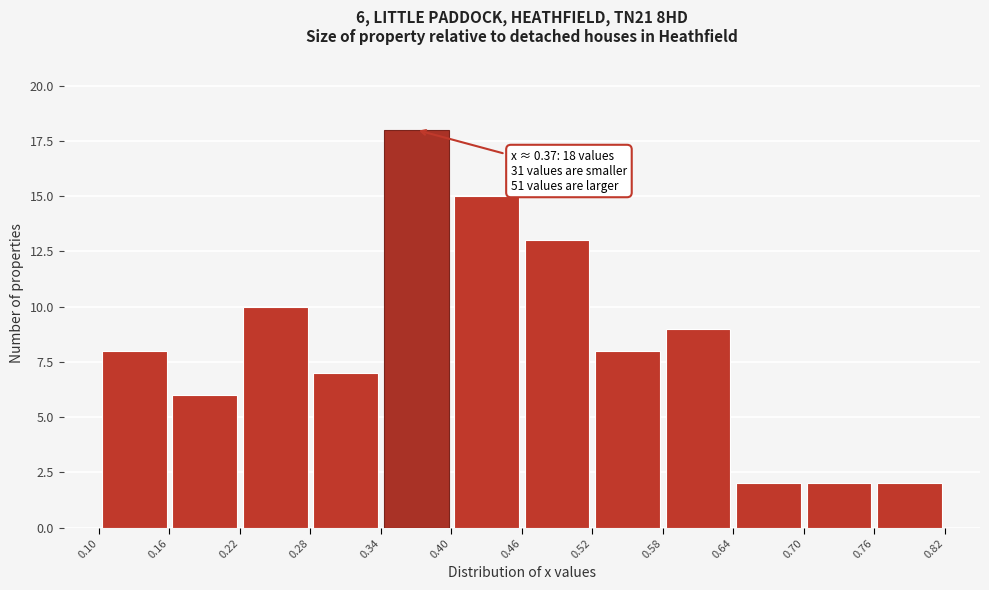

Which range on the x-axis has the tallest bar?

0.34 to 0.40